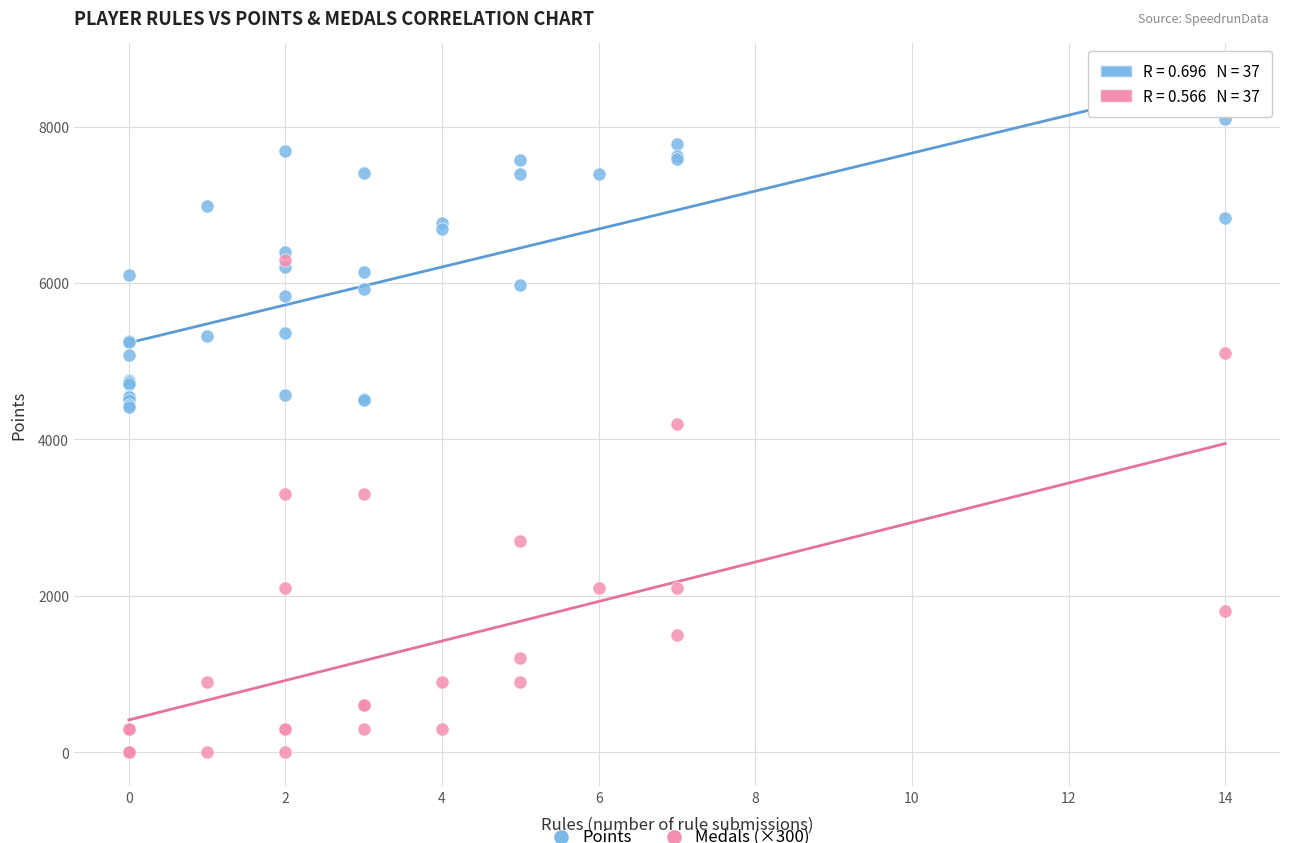

Across all series, what Y value is closest to 4050?

4200